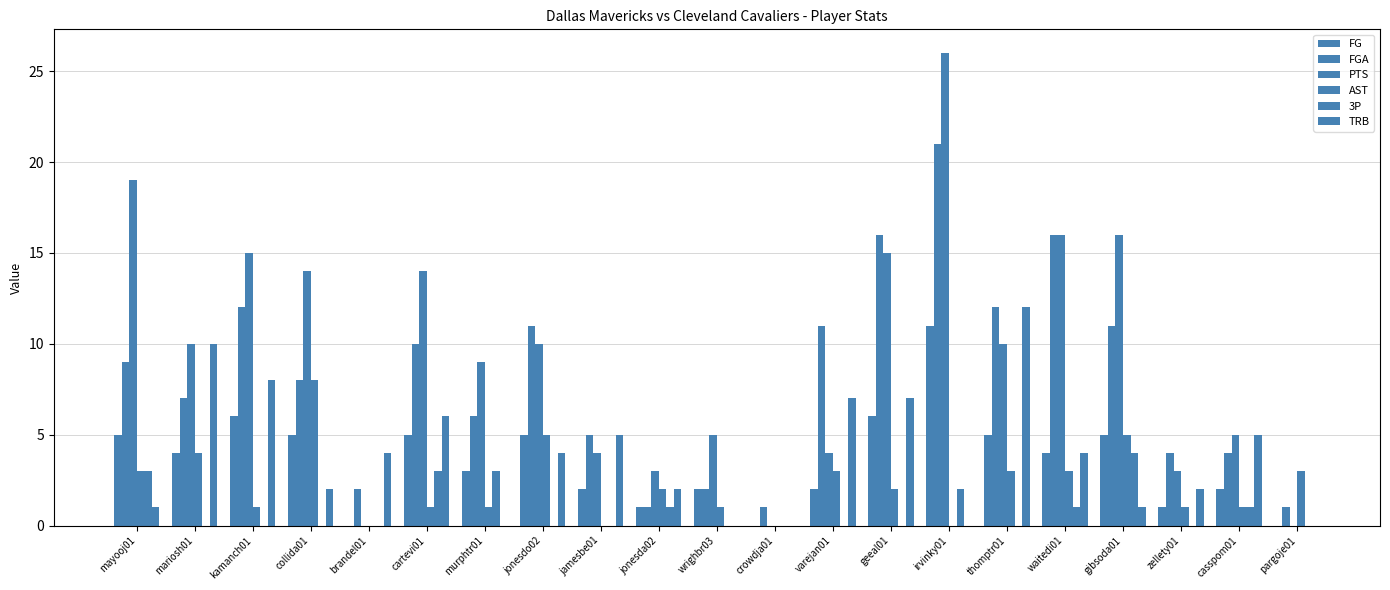

Does the chart contain stacked bars?

No